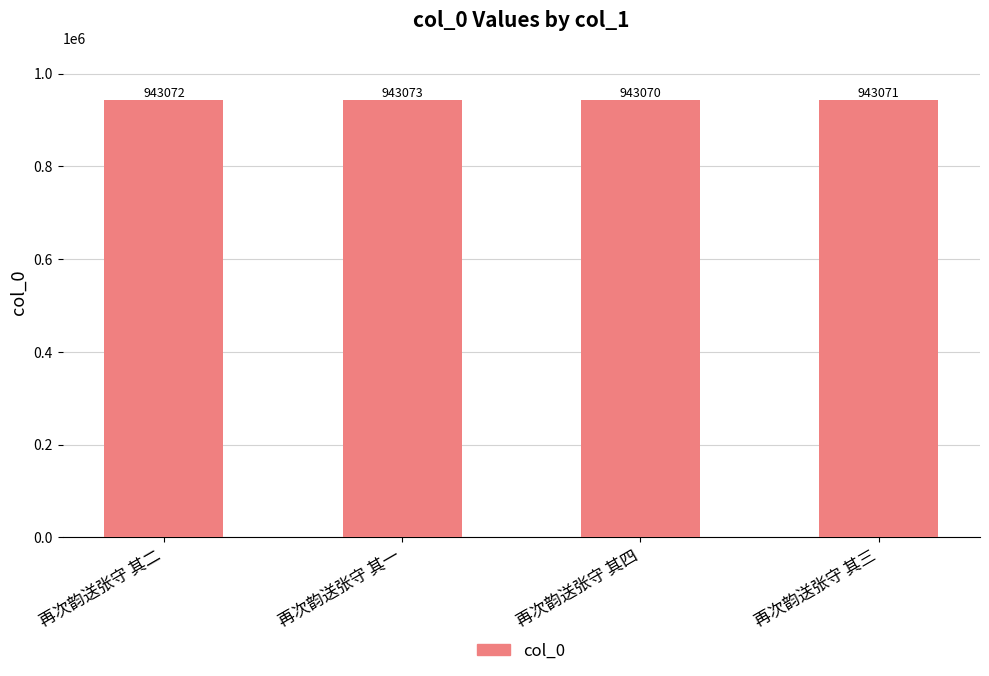

What is the sum of all values?

3772286